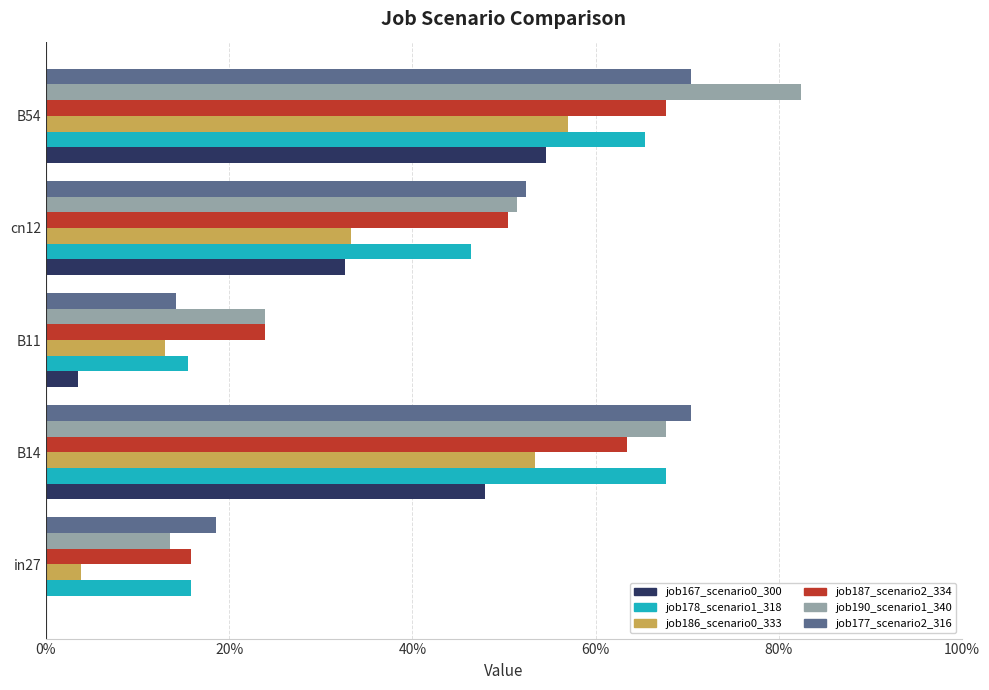

What is the difference between the maximum and minimum values in the job187_scenario2_334 series?

0.5